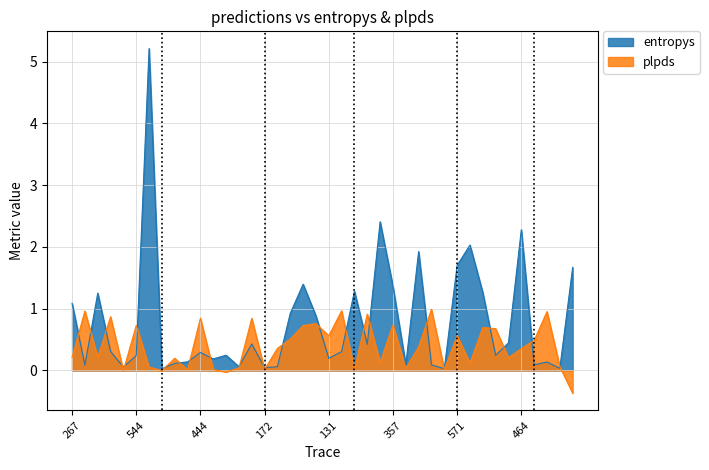

Between which two adjacent categories do entropys and plpds first intersect?

267 and 704